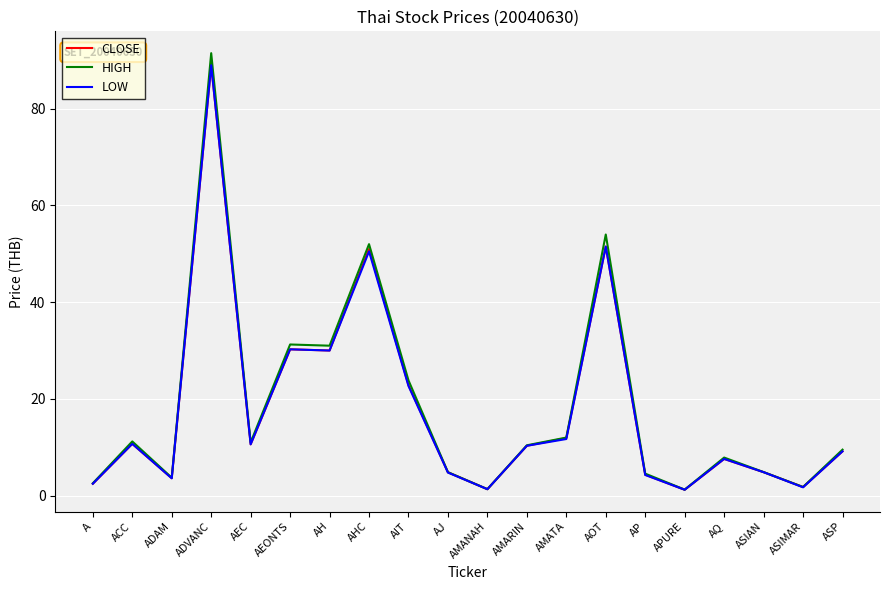

What position from the left is AIT?

9